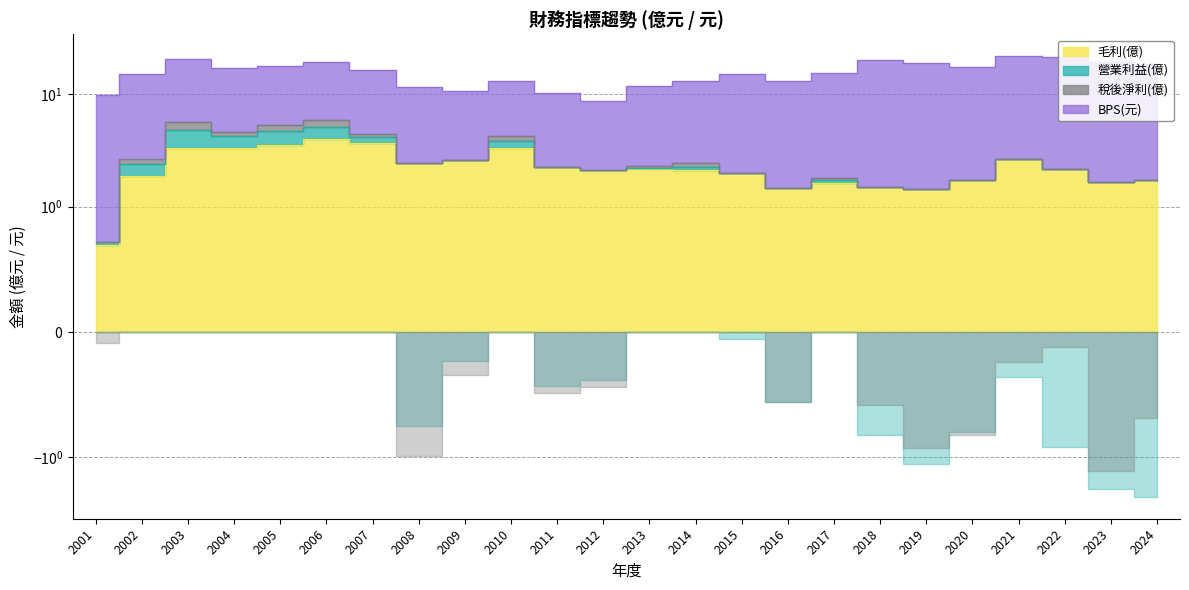

The value of BPS(元) at 2018 is 25.5. True or false?

False